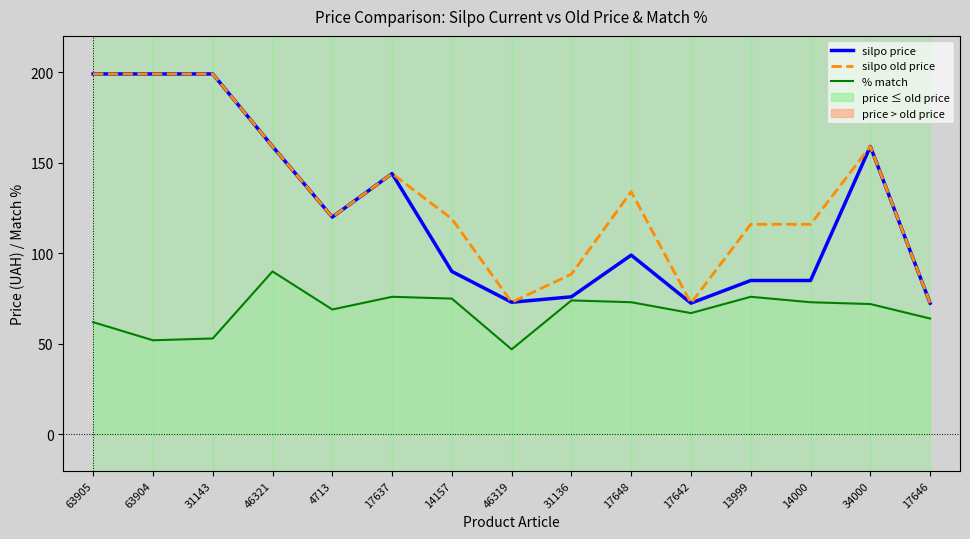

At which label does silpo price reach its minimum?

17642